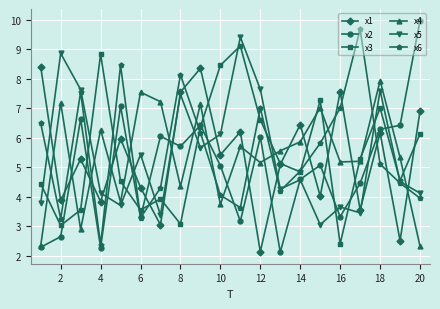

True or false: x1 has more than 1 interior local peaks.

True